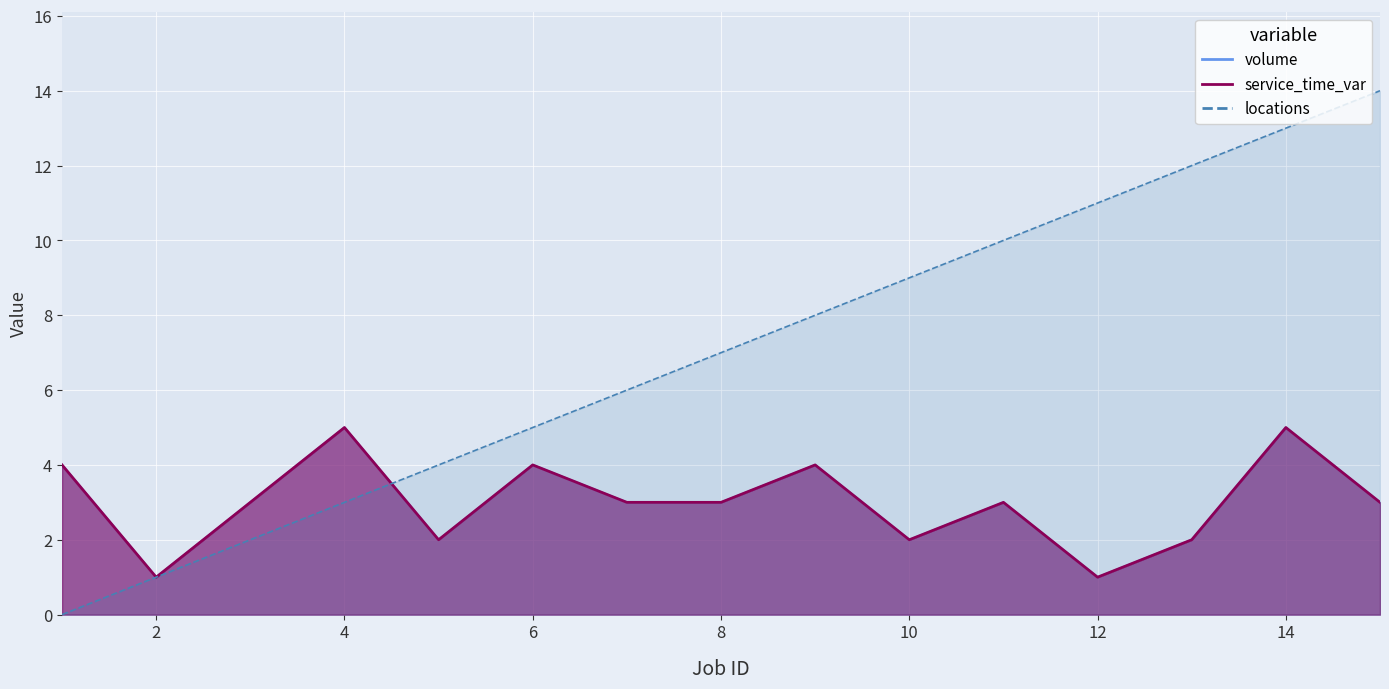

At which category does the chart reach its minimum across all series?

1